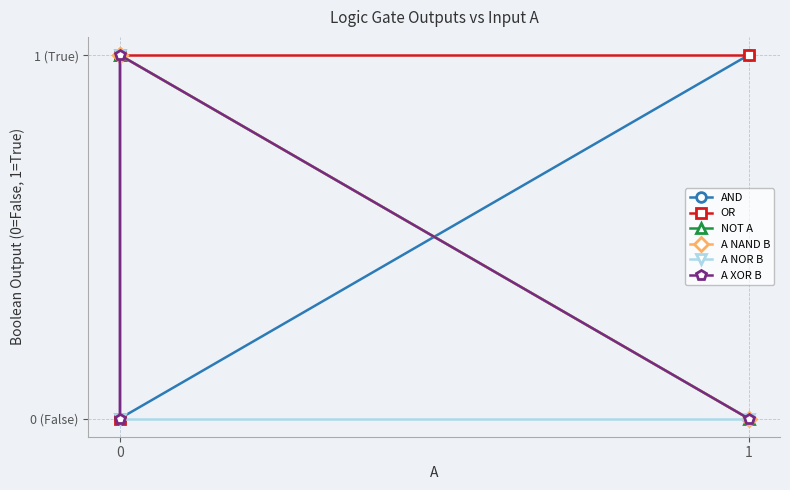

What is the sum of the A NAND B values at 2 and 1?

1